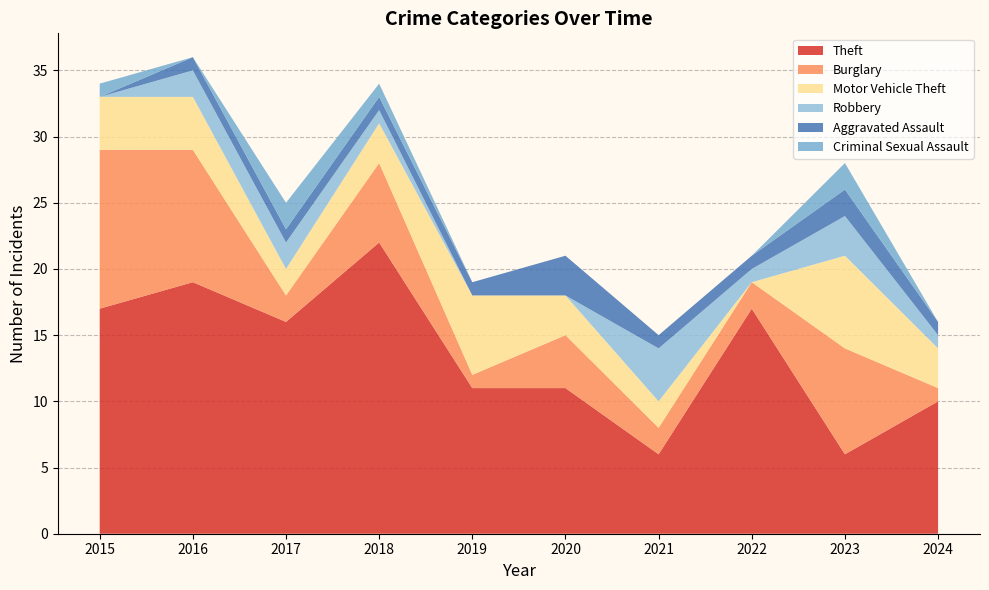

Reading left to right, extract all data points from this chart.

Theft: 17	19	16	22	11	11	6	17	6	10
Burglary: 12	10	2	6	1	4	2	2	8	1
Motor Vehicle Theft: 4	4	2	3	6	3	2	0	7	3
Robbery: 0	2	2	1	0	0	4	1	3	1
Aggravated Assault: 0	1	1	1	1	3	1	1	2	1
Criminal Sexual Assault: 1	0	2	1	0	0	0	0	2	0